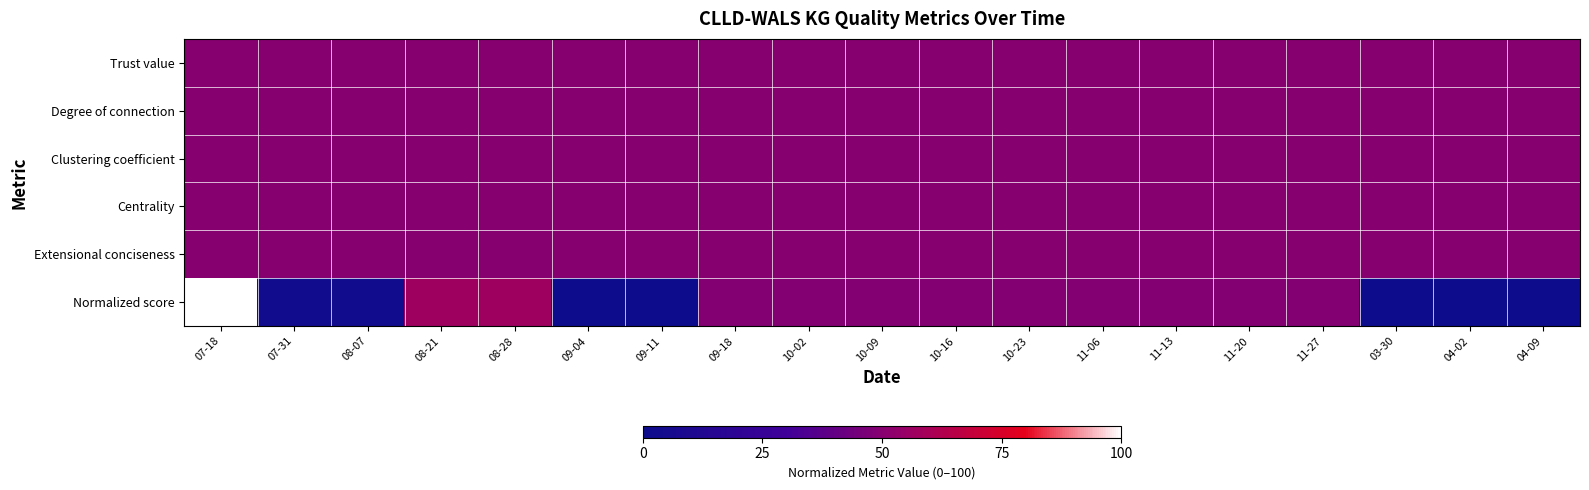

At 09-18, list the series in order from largest to smallest.

Trust value, Degree of connection, Clustering coefficient, Centrality, Extensional conciseness, Normalized score